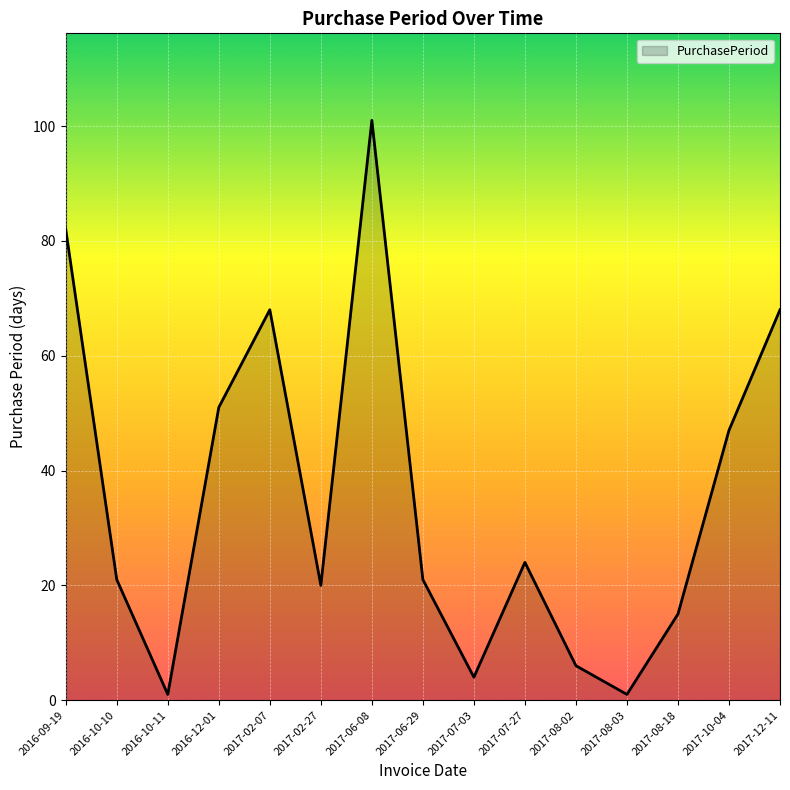

What position from the left is 2017-02-27?

6